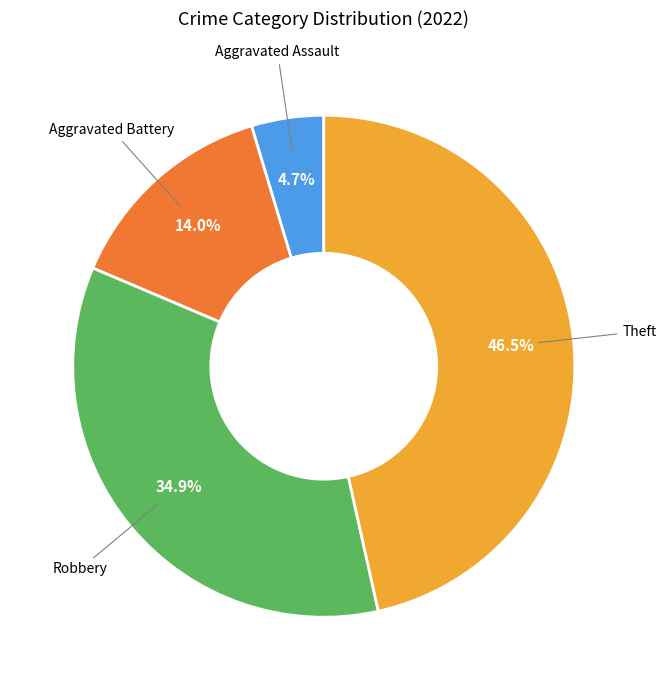

Count the number of slices in the pie.

4